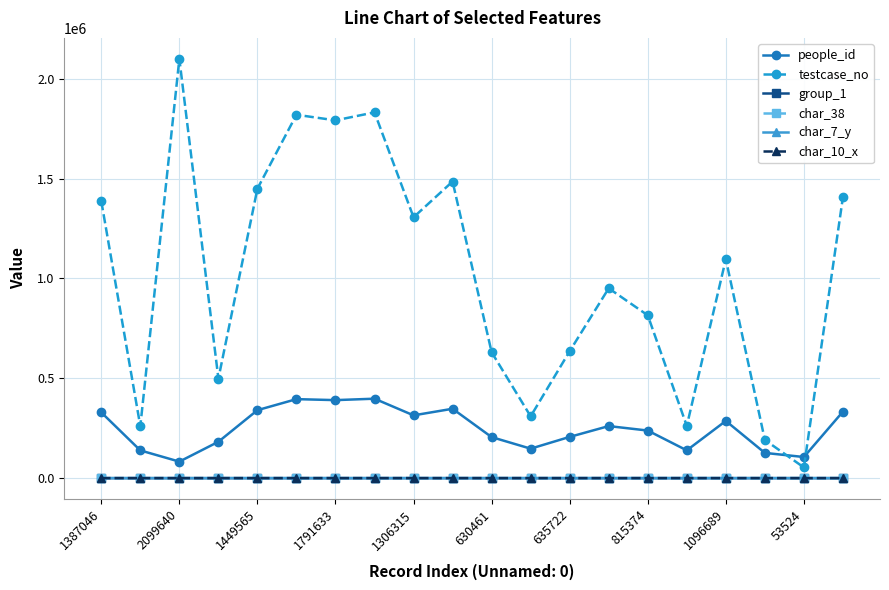

How many lines are shown in the chart?

6